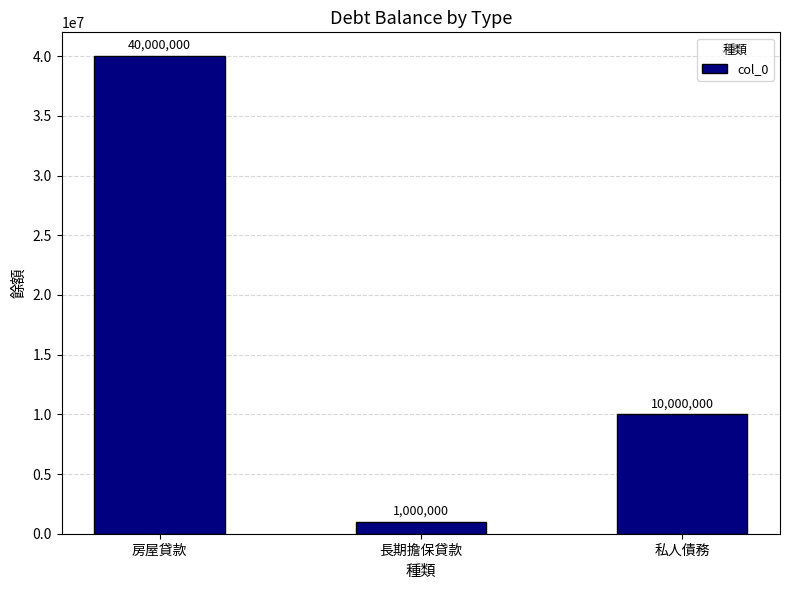

What is the change in value from 長期擔保貸款 to 私人債務?

+9000000